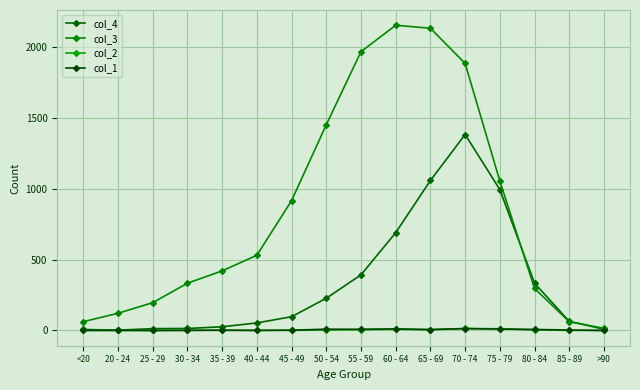

Is it true that col_1 equals 0 at 40 - 44?

True